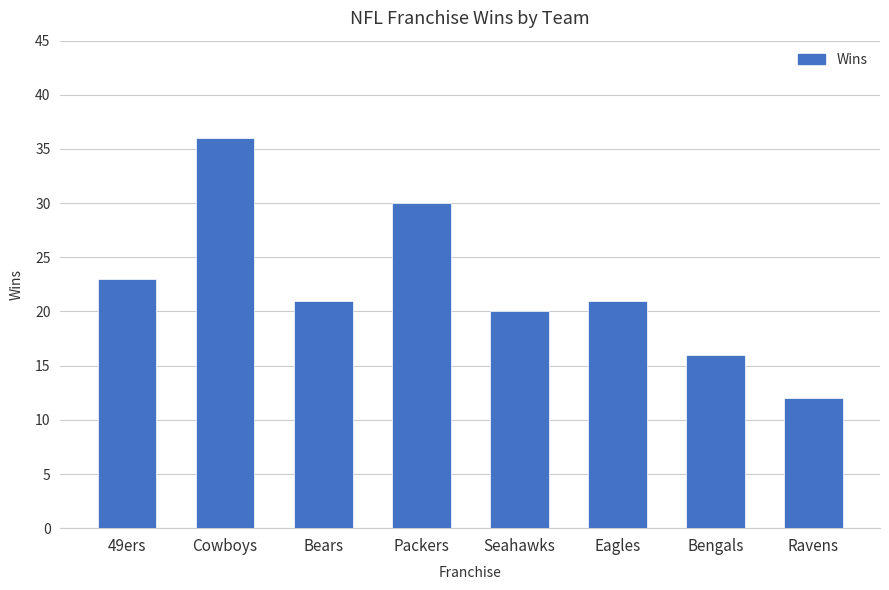

At which label is the value closest to 24?

49ers